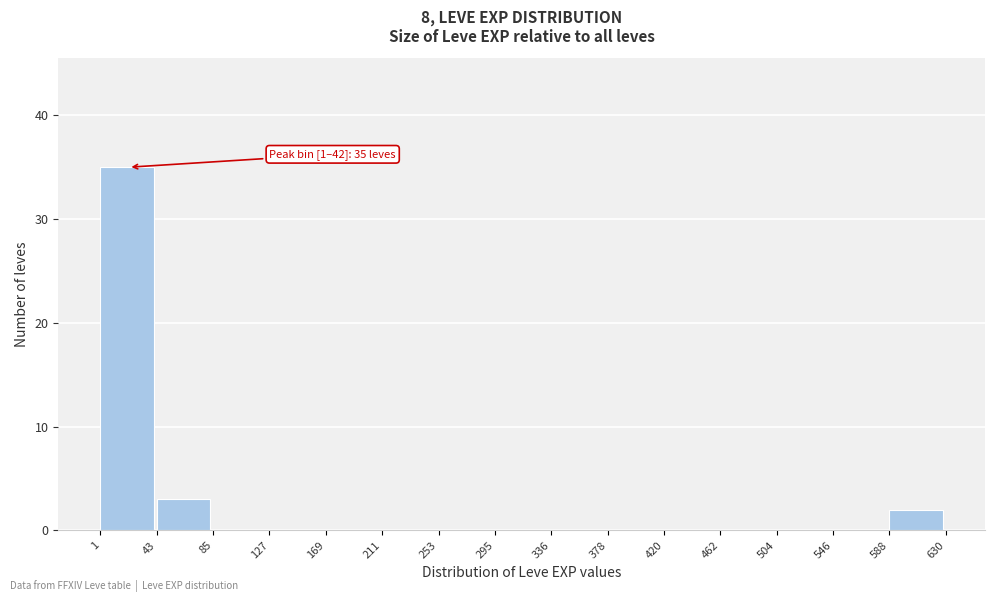

Which range on the x-axis has the tallest bar?

1 to 43